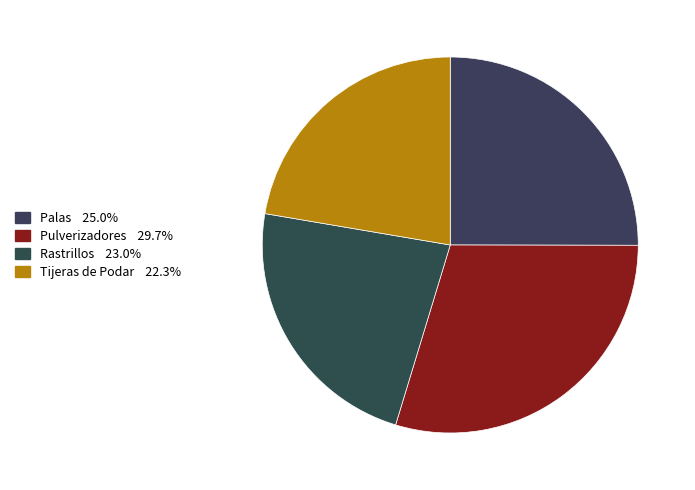

True or false: Palas accounts for 25% of the total.

True